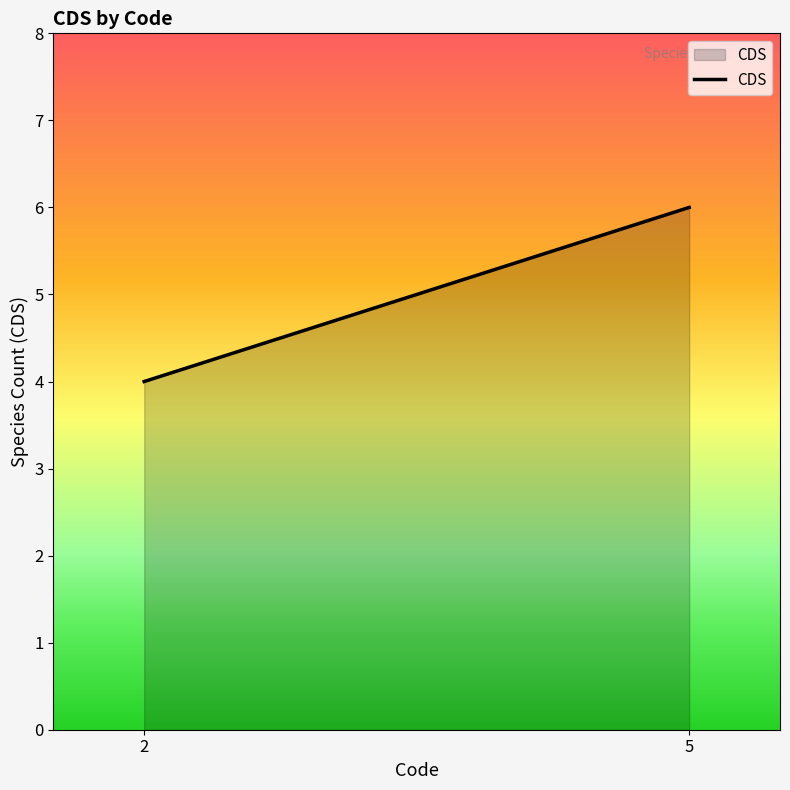

How many lines are shown in the chart?

1